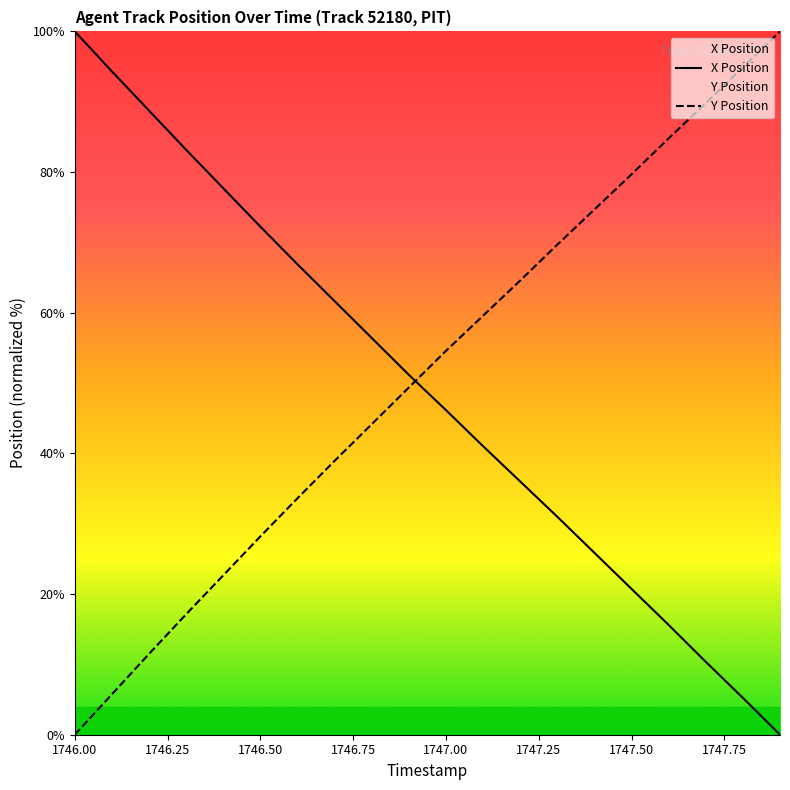

Which series has the widest spread of values?

X Position